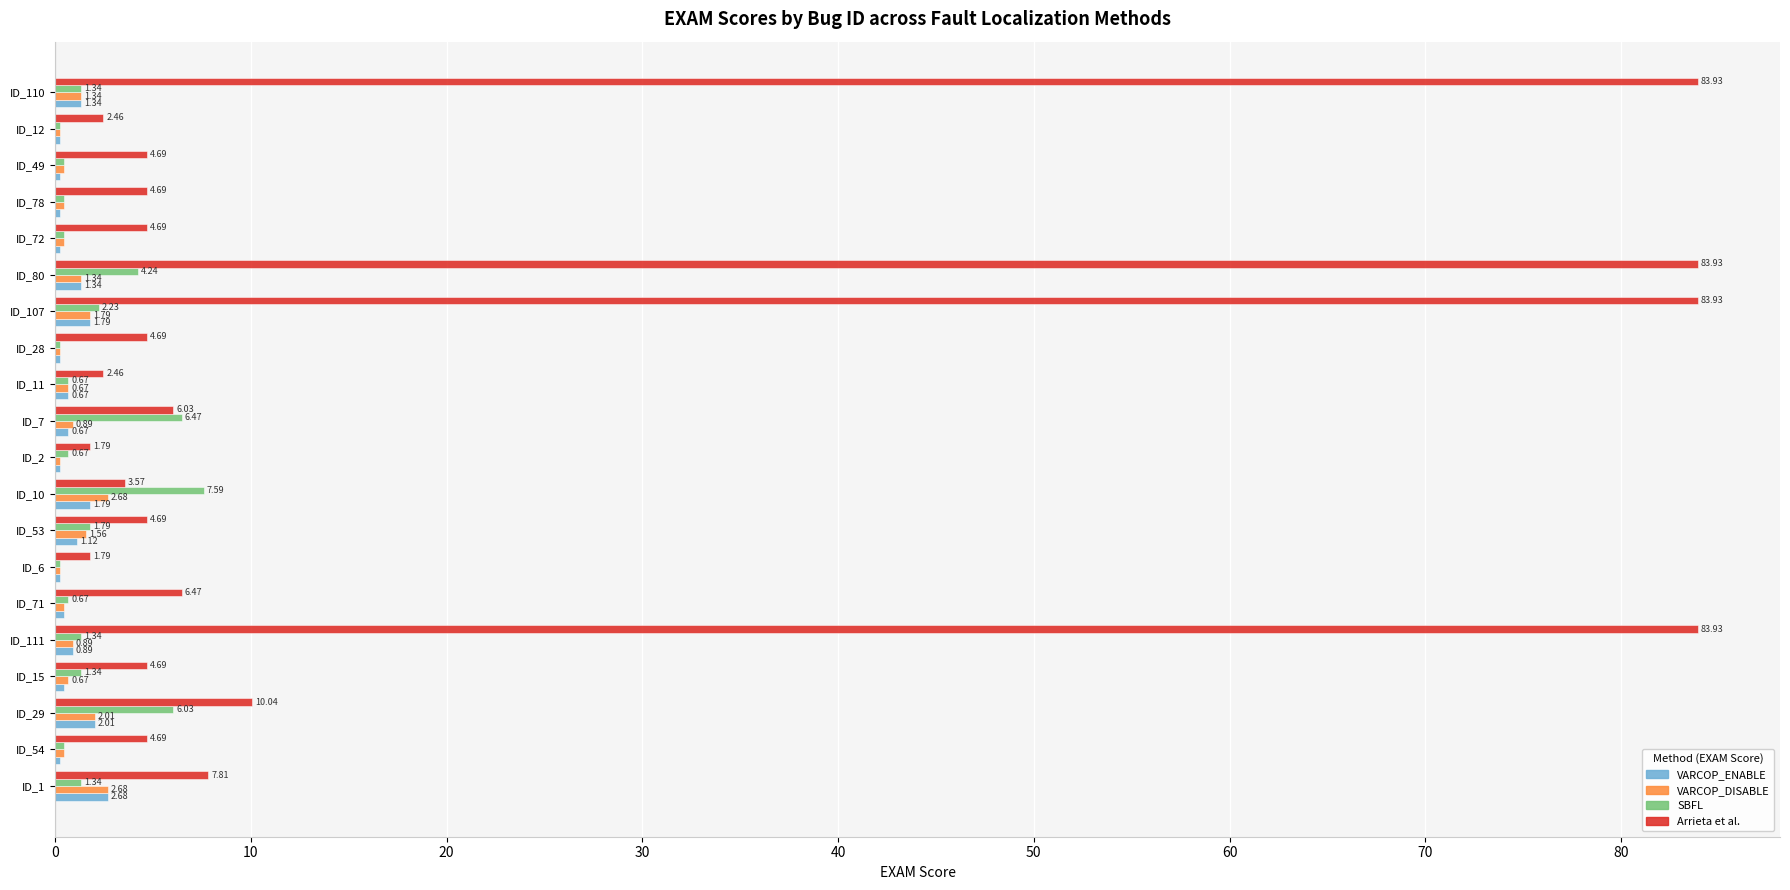

Which series has the largest range (max minus min)?

Arrieta et al.